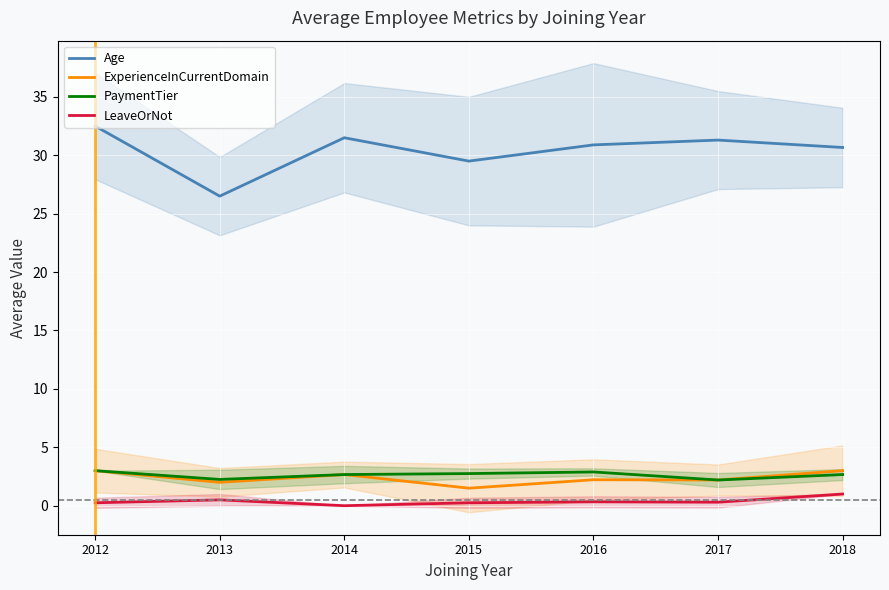

Reading left to right, transcribe all the data shown in this chart.

Age: 32.5	26.5	31.5	29.5	30.9	31.3	30.7
ExperienceInCurrentDomain: 3.0	2.0	2.7	1.5	2.2	2.2	3.0
PaymentTier: 3.0	2.2	2.7	2.8	2.9	2.2	2.7
LeaveOrNot: 0.2	0.5	0.0	0.2	0.3	0.3	1.0